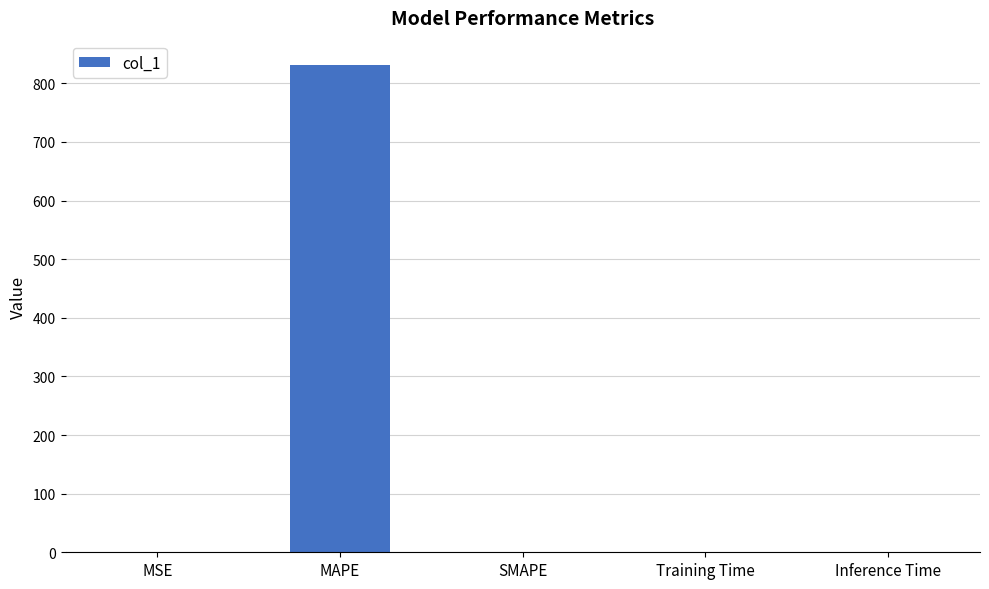

Is it true that the value at SMAPE is 528.0?

False